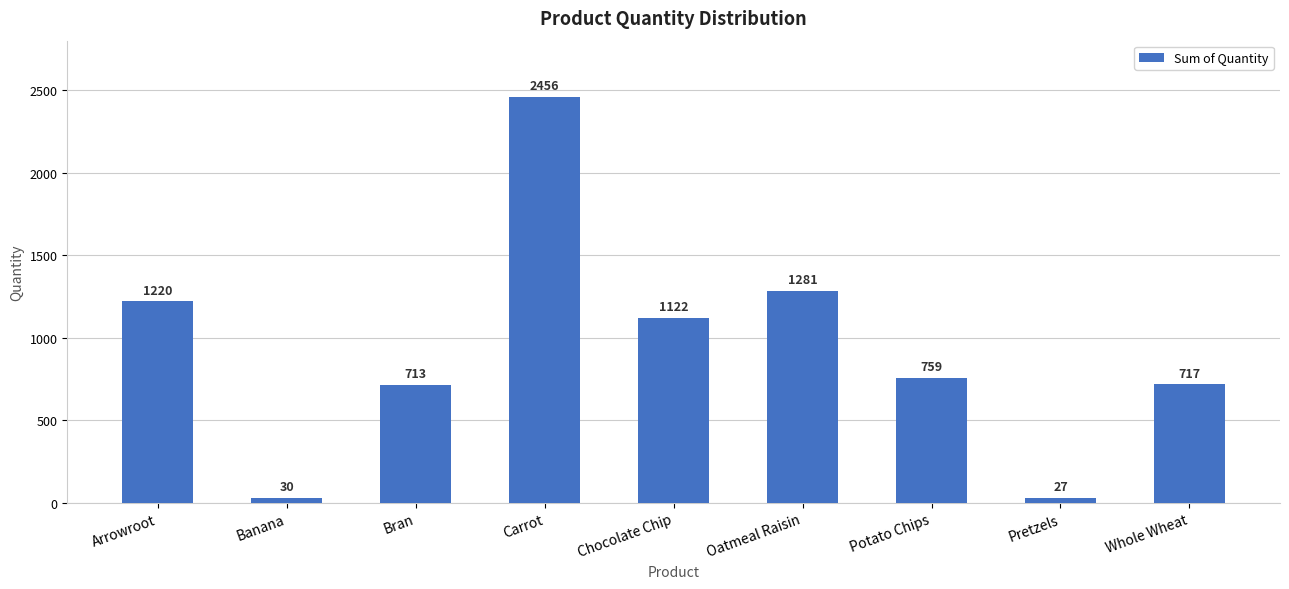

What is the value of the 6th bar from the left?

1281